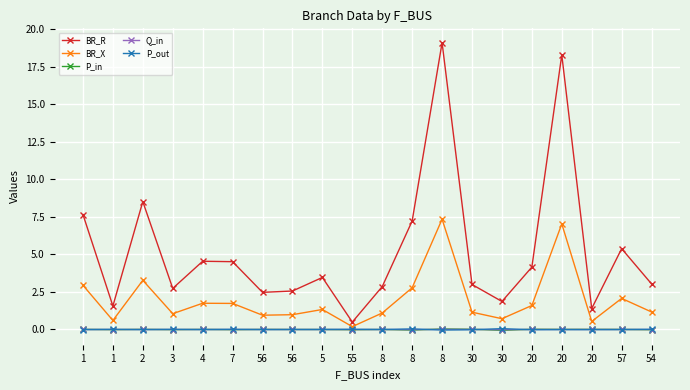

True or false: BR_R has a value of 1.4 at 20.

True